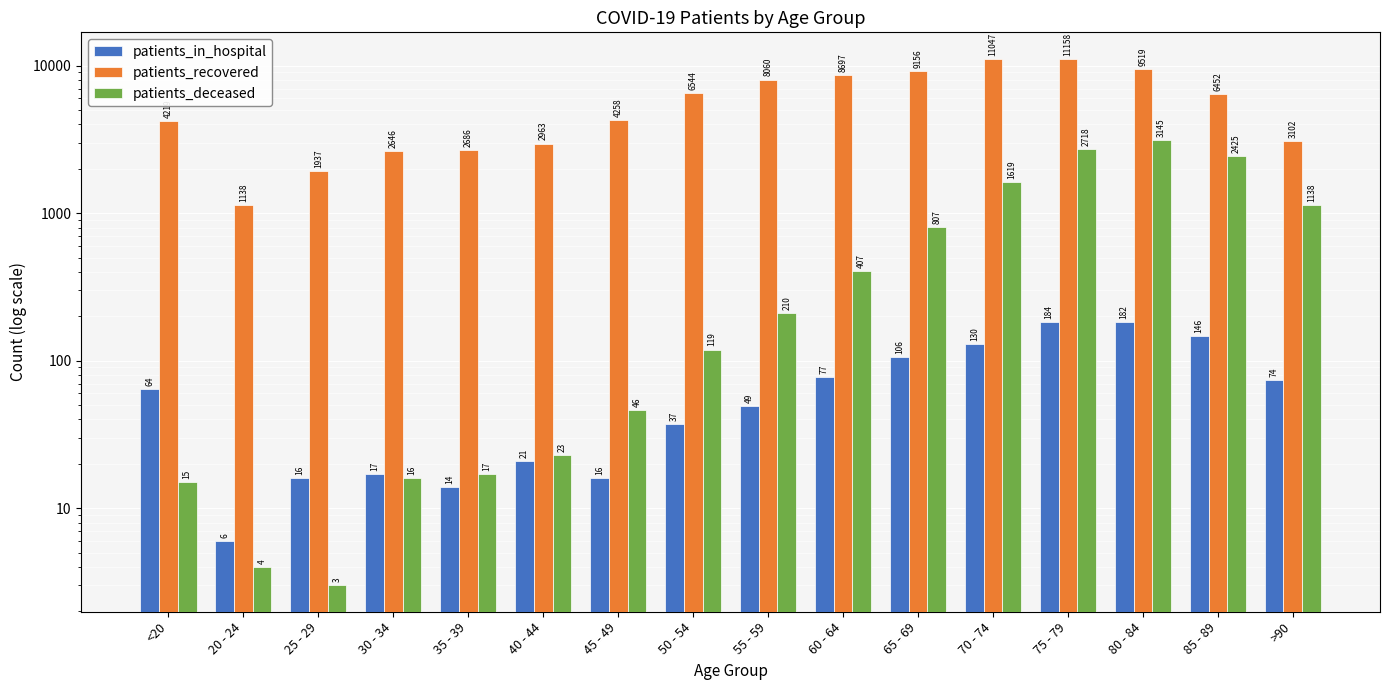

What is the difference between the maximum and minimum values in the patients_in_hospital series?

178